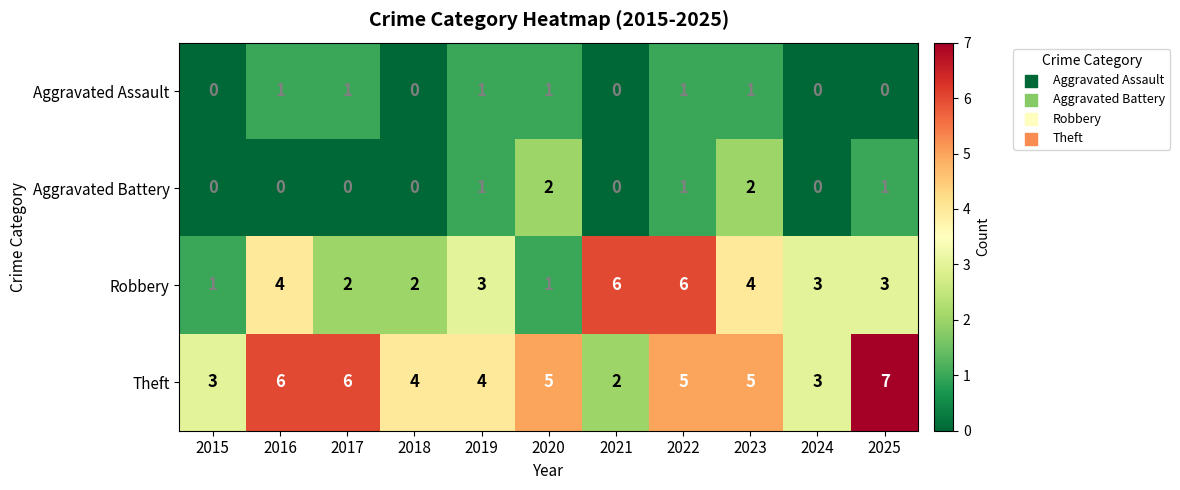

What is the sum of all Robbery values?

35